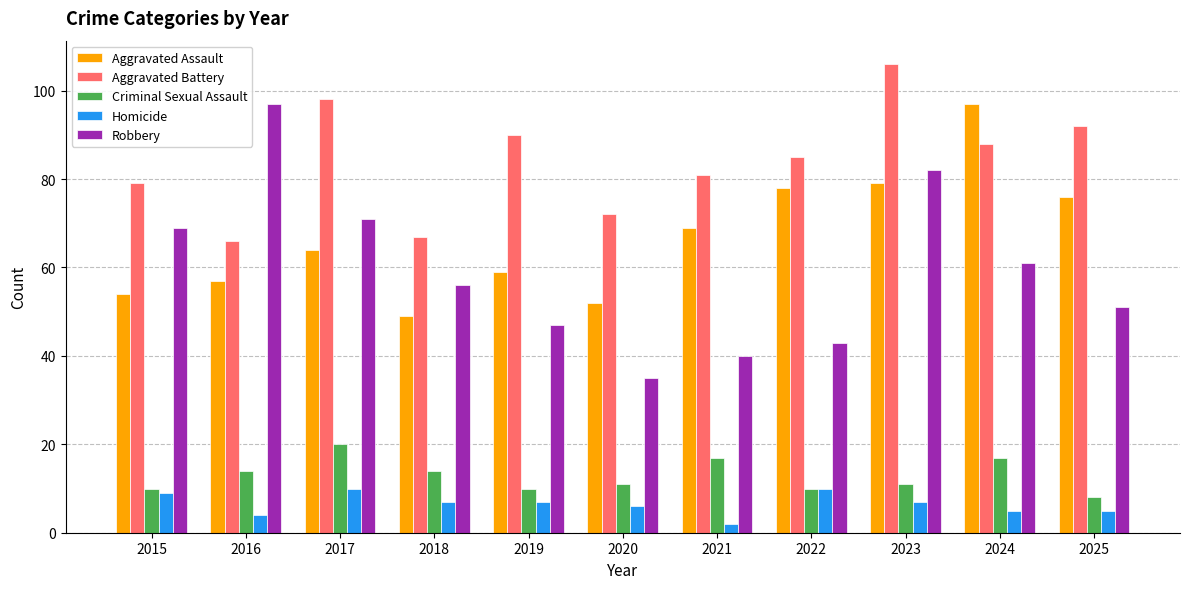

What is the sum of the Aggravated Assault values at 2019 and 2016?

116